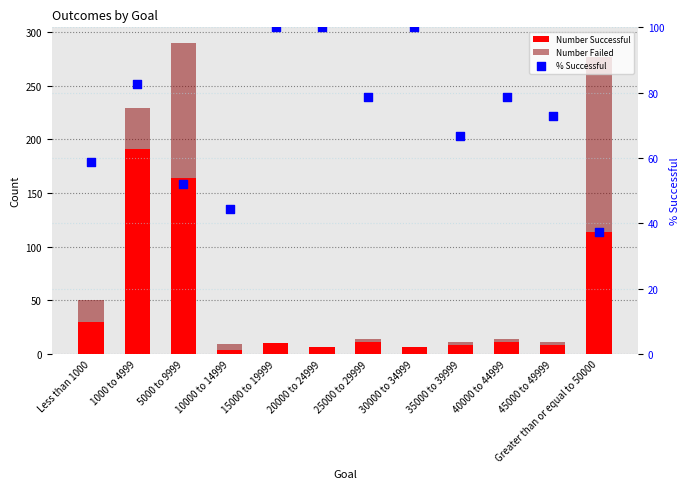

Which series contains the lowest Y value?

Number Failed